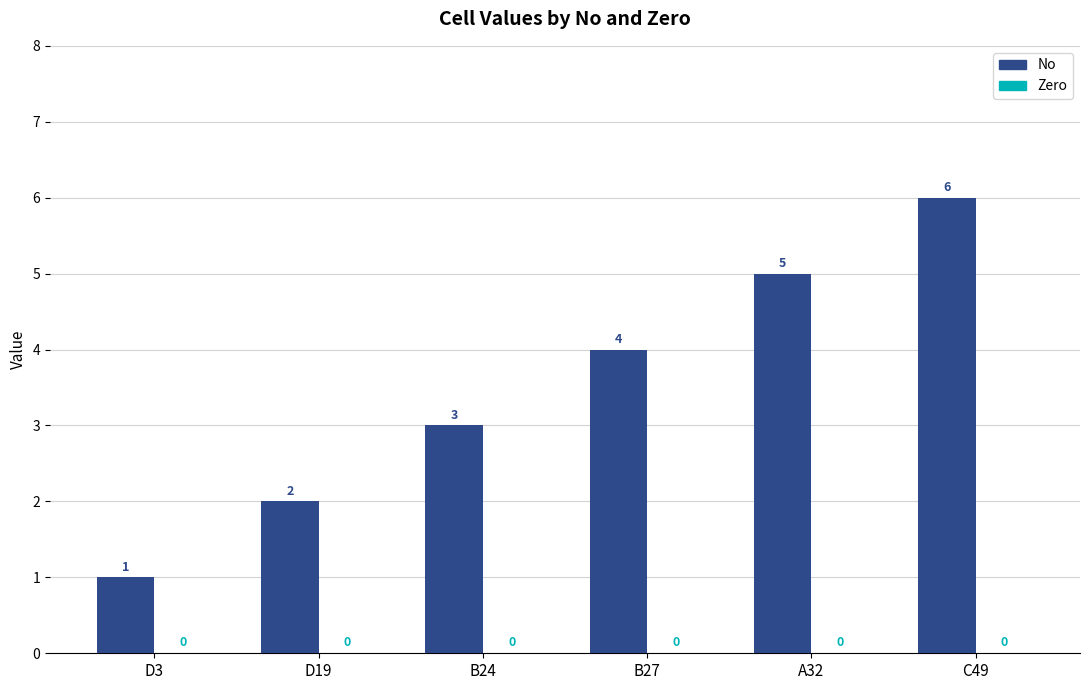

How many values are between 2 and 5?

4